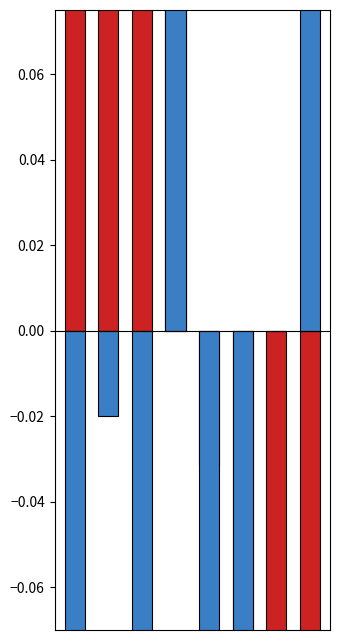

Rank the series by their maximum value, from lowest to highest.

Aggravated Battery, Robbery